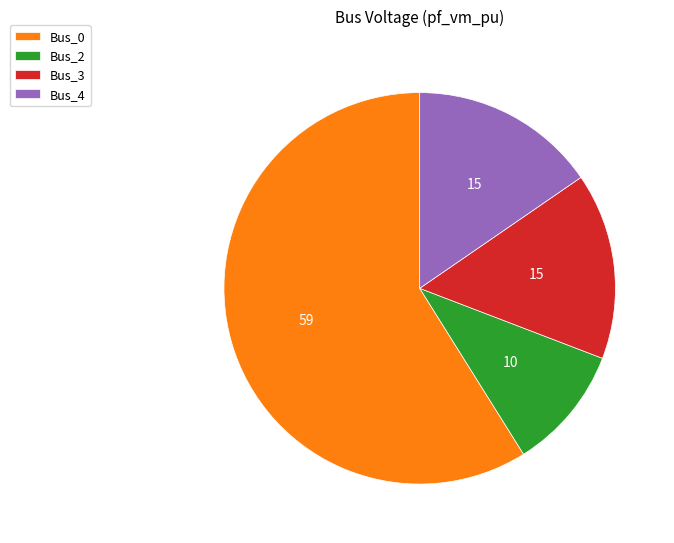

How many segments does this pie chart have?

4